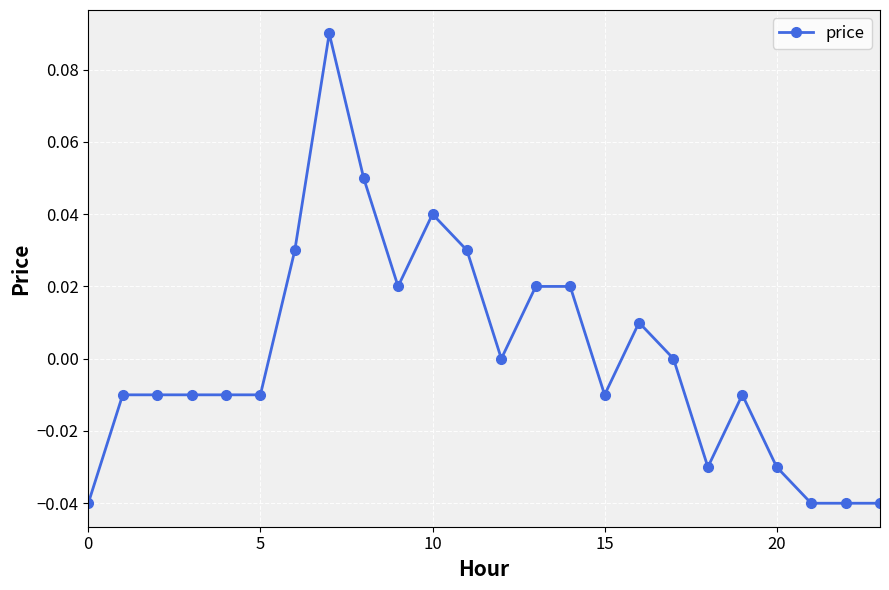

True or false: there are more than 2 points higher than both neighbors.

True